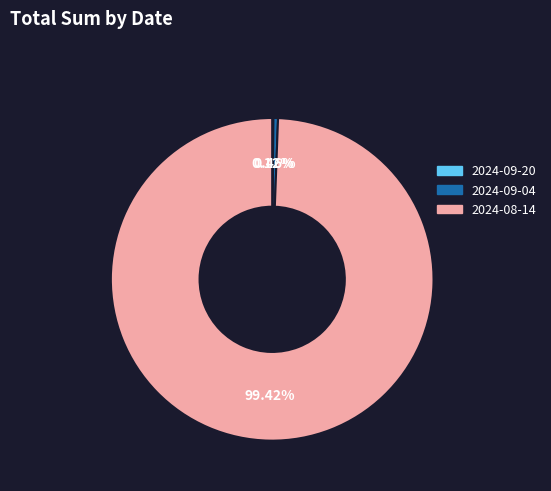

Which category accounts for the majority?

2024-08-14